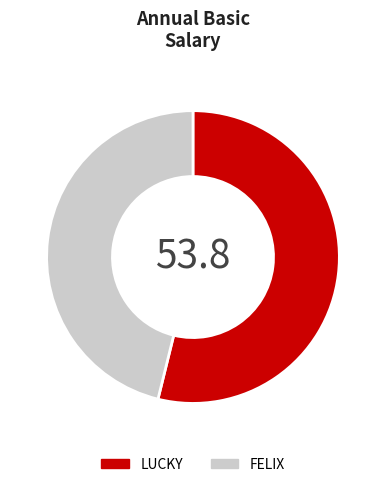

What is the majority slice?

LUCKY